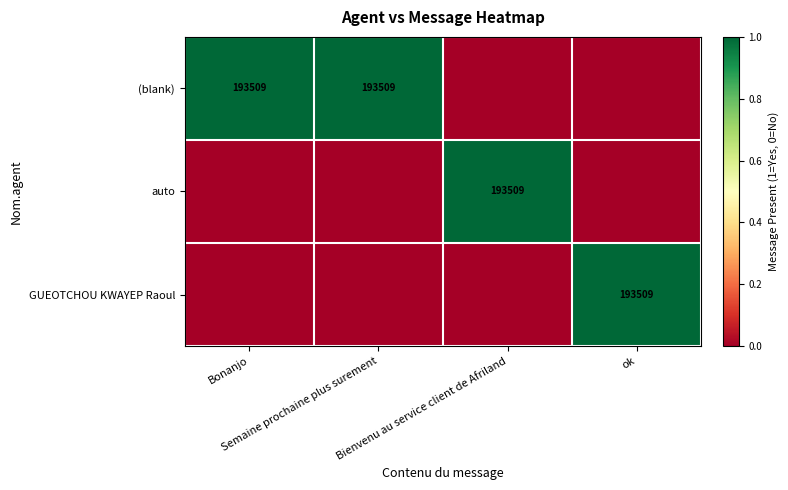

Which label corresponds to the largest value in the chart?

Bonanjo